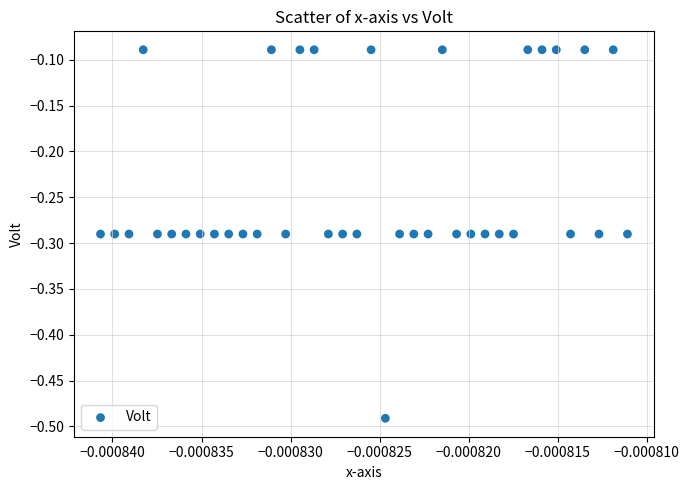

What is the range of Y values (max minus min)?

0.4